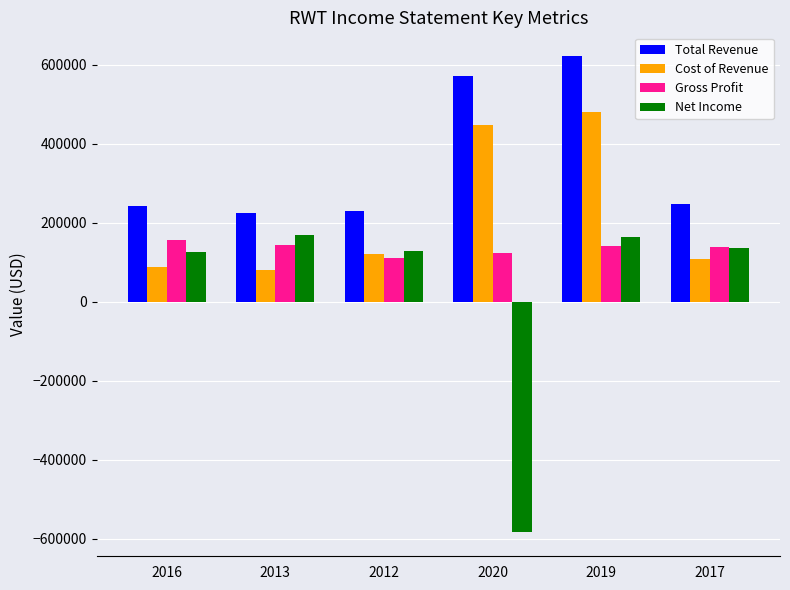

At which category is the sum across all series the highest?

2019